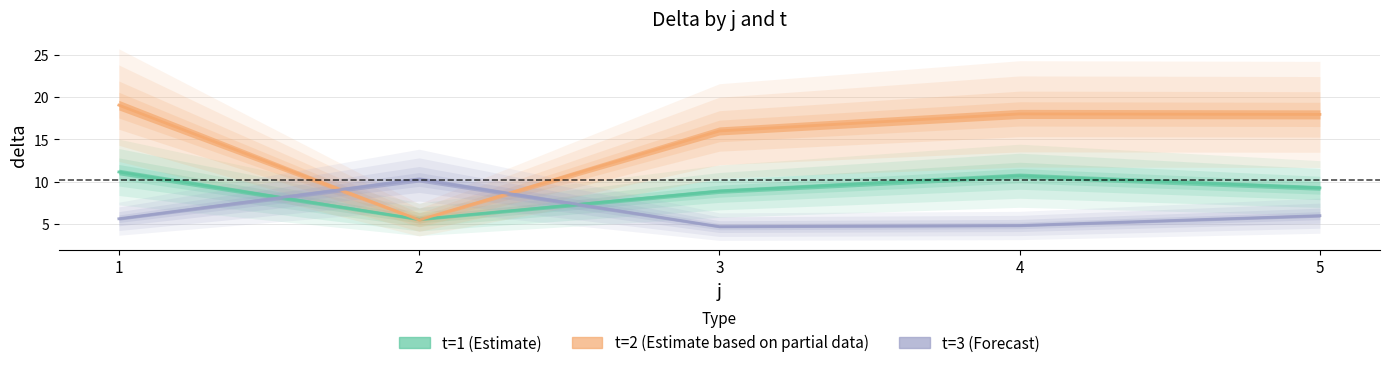

What is the greatest value displayed?

19.1